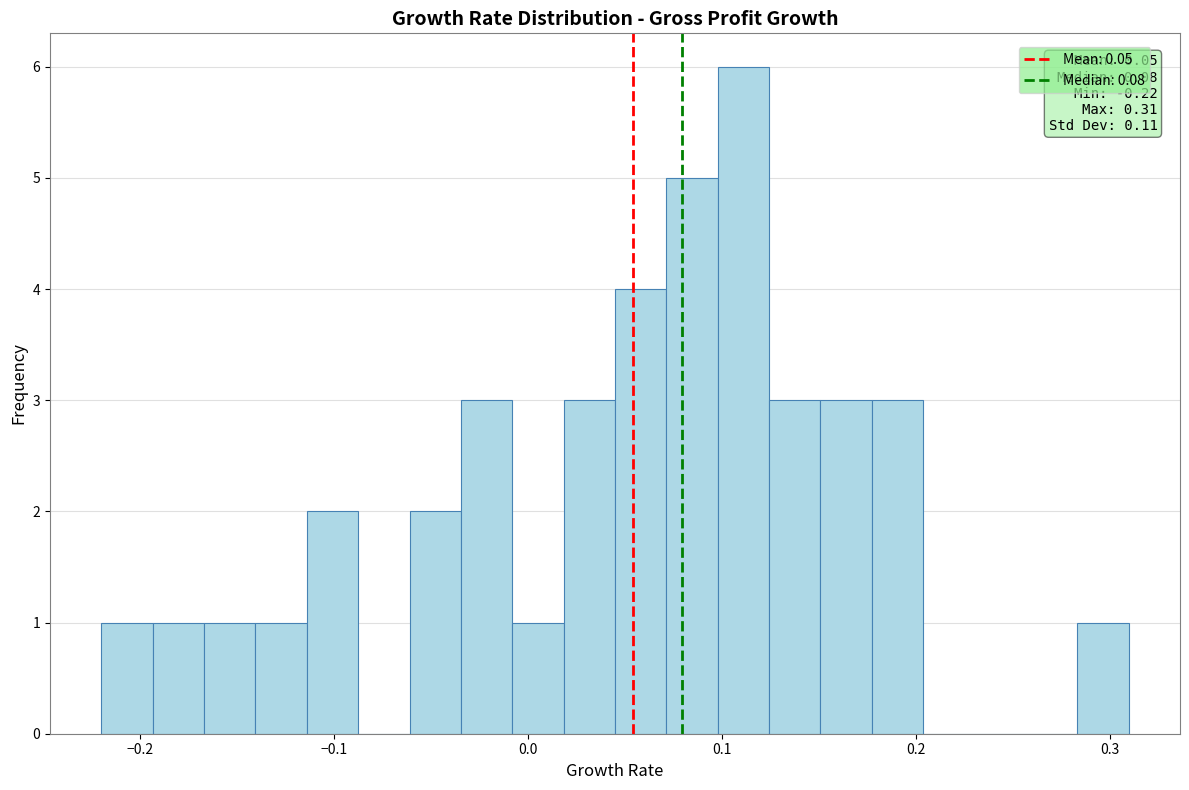

Around what value on the x-axis is the tallest bar? Give the approximate position of its centre, as read against the axis.

0.11